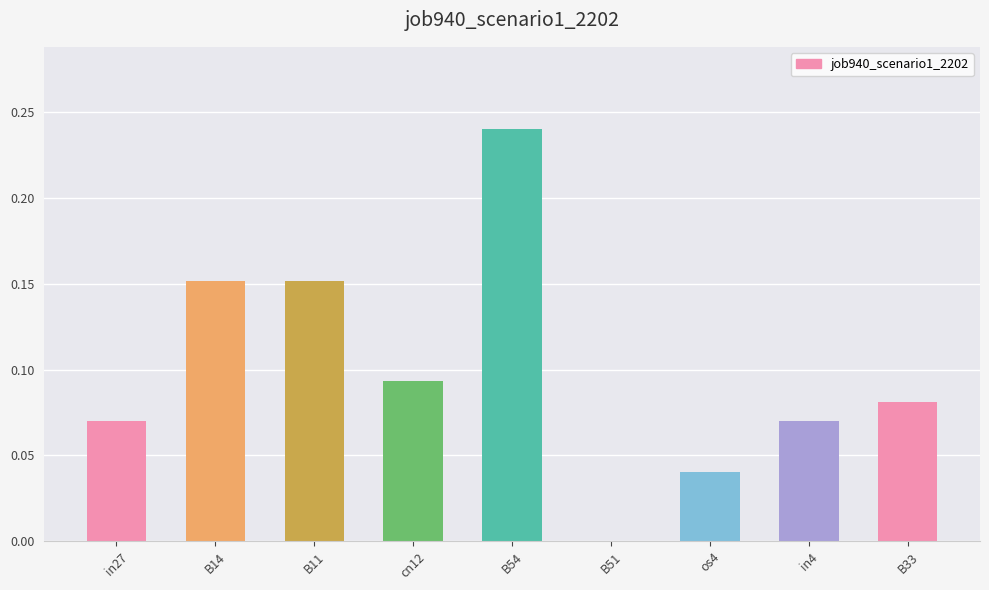

The chart shows a value of 0.0 at os4. True or false?

True